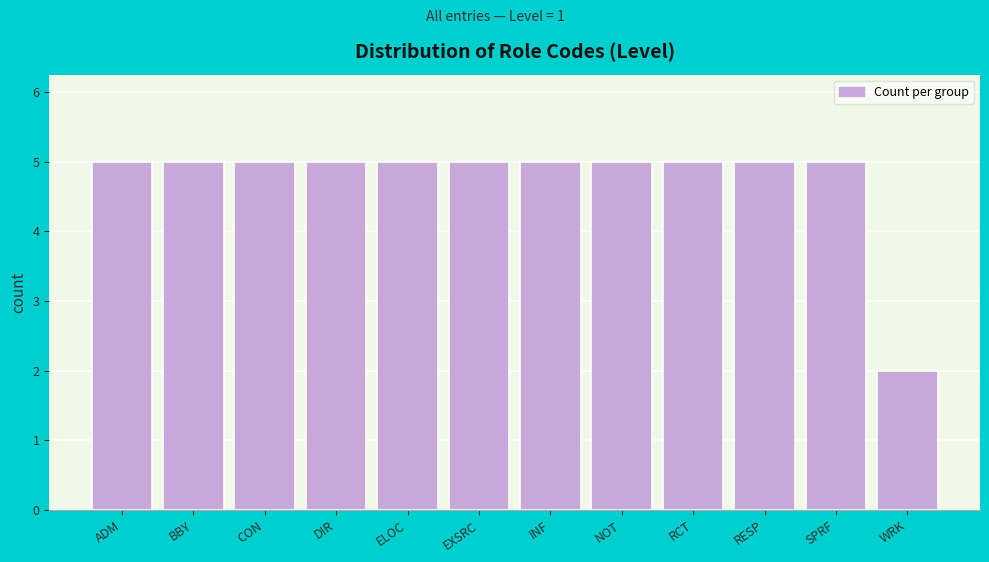

Reading right to left, extract all data points from this chart.

2	5	5	5	5	5	5	5	5	5	5	5